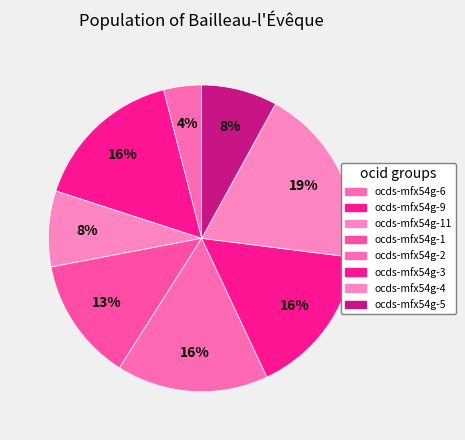

How many slices are in this pie chart?

8